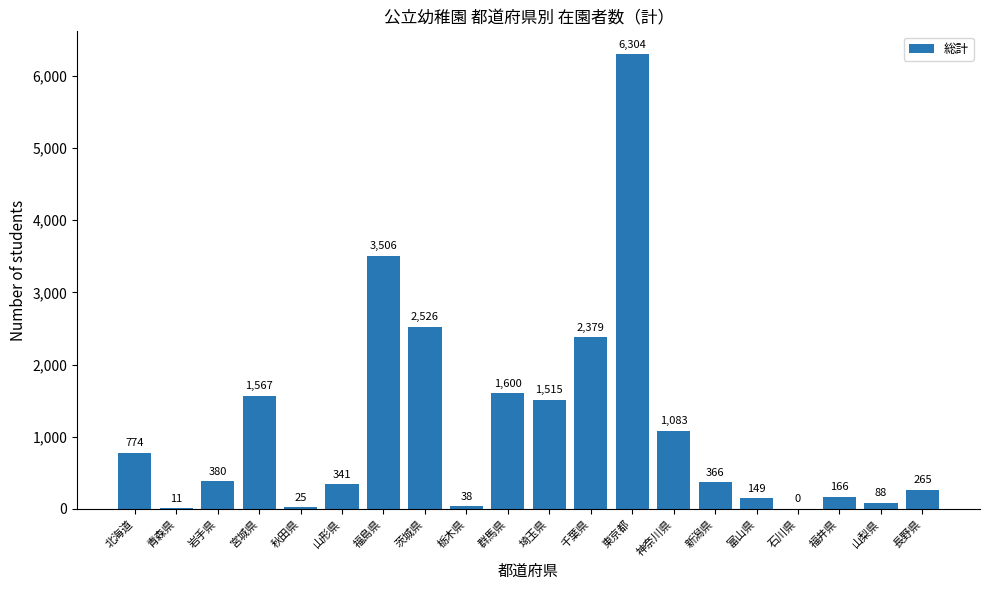

What value does the data have at 福井県, to the nearest 50?

150